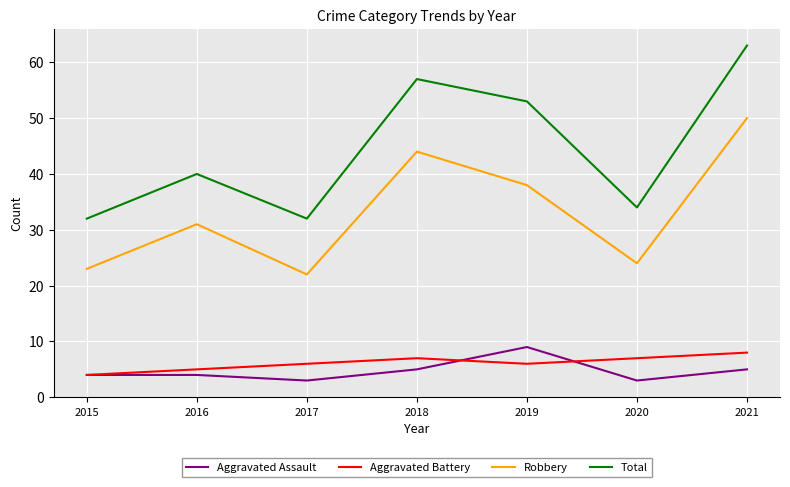

Is it true that Aggravated Battery equals 3 at 2019?

False